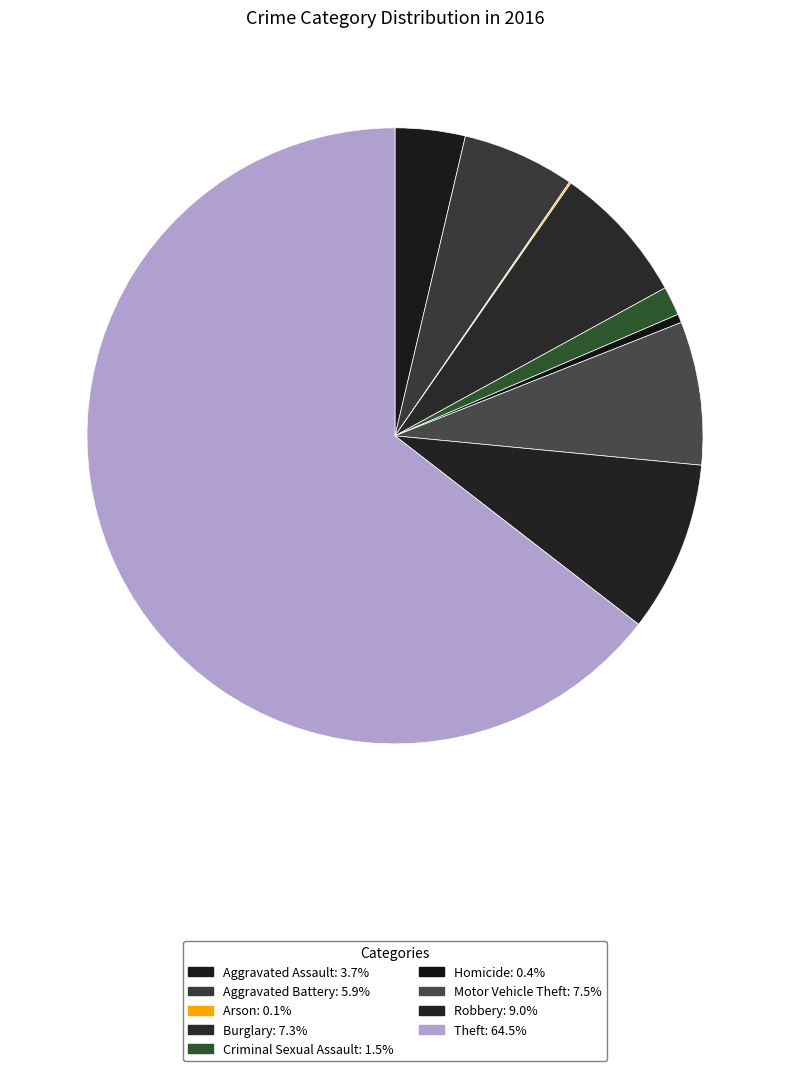

What percentage is the Burglary slice, to the nearest percent?

7%